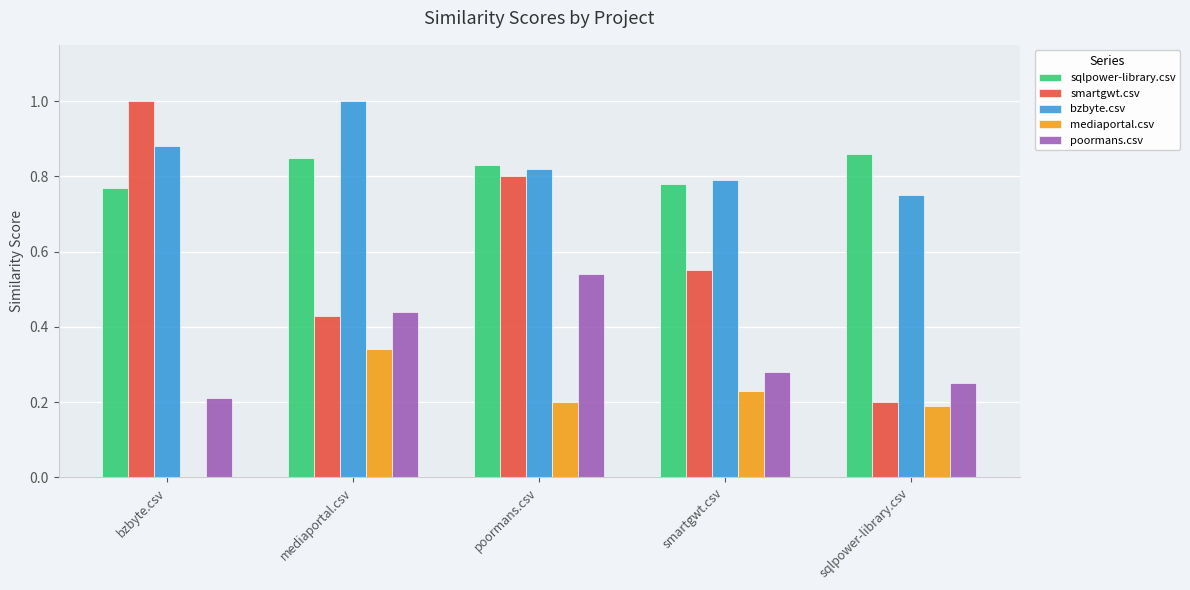

Where is poormans.csv nearest to the value 0?

bzbyte.csv